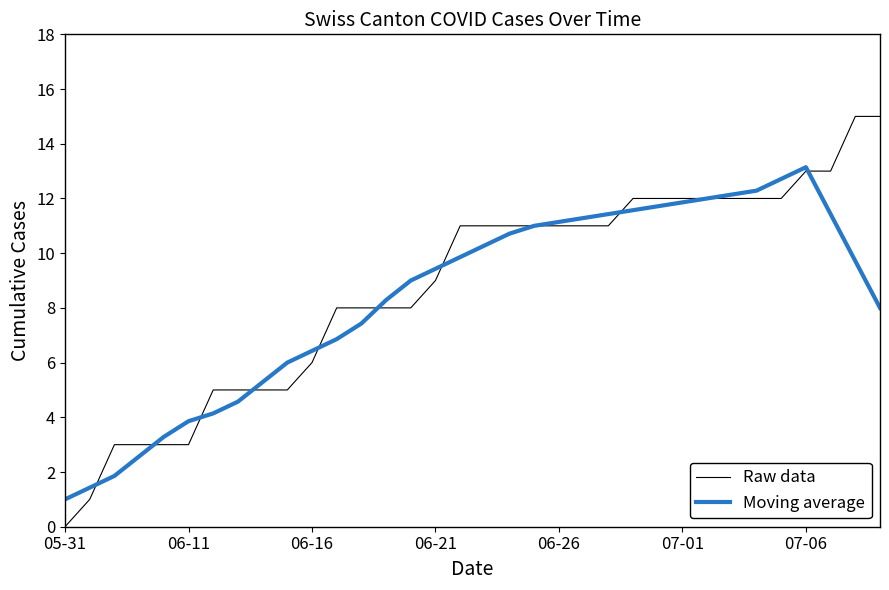

List the series in order of their peak value, highest first.

Raw data, Moving average